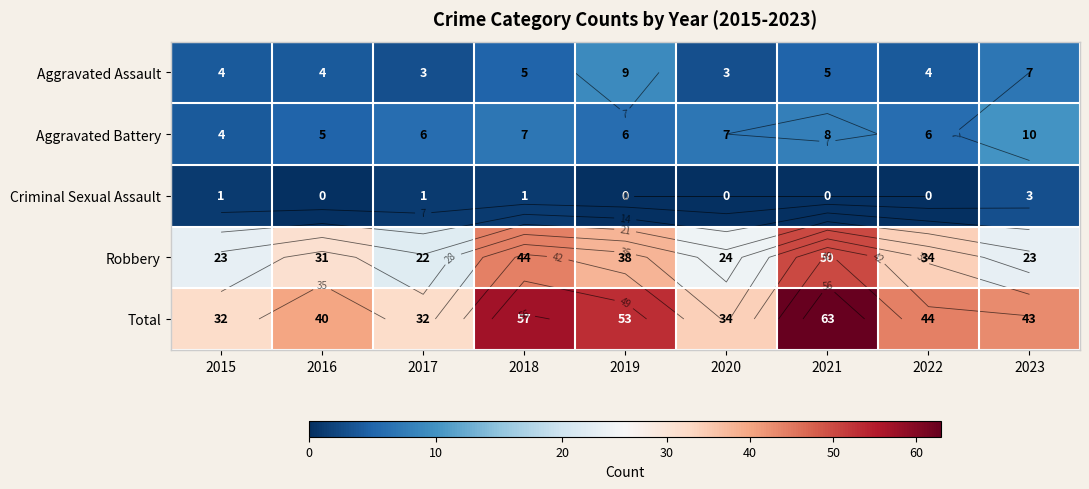

What is the spread (max minus min) of values at 2016?

40